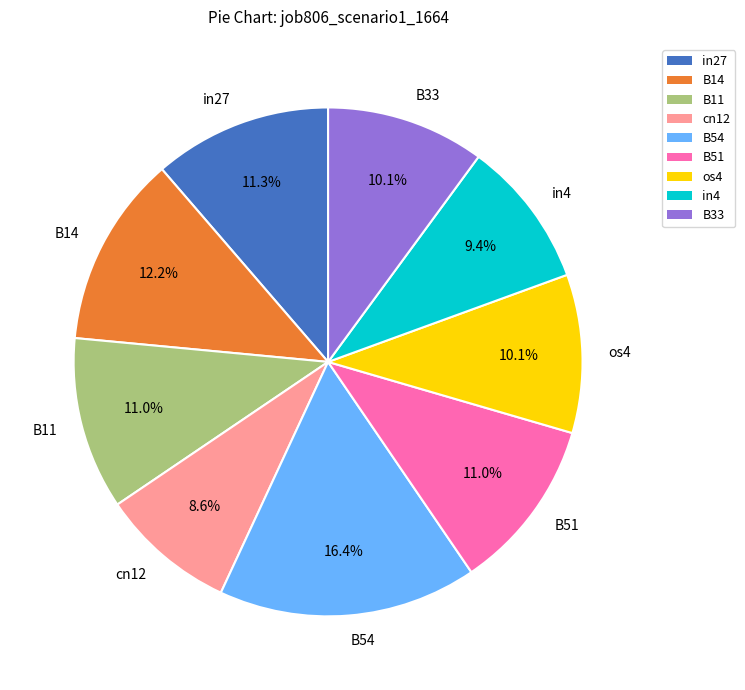

Between in27 and in4, which is larger?

in27